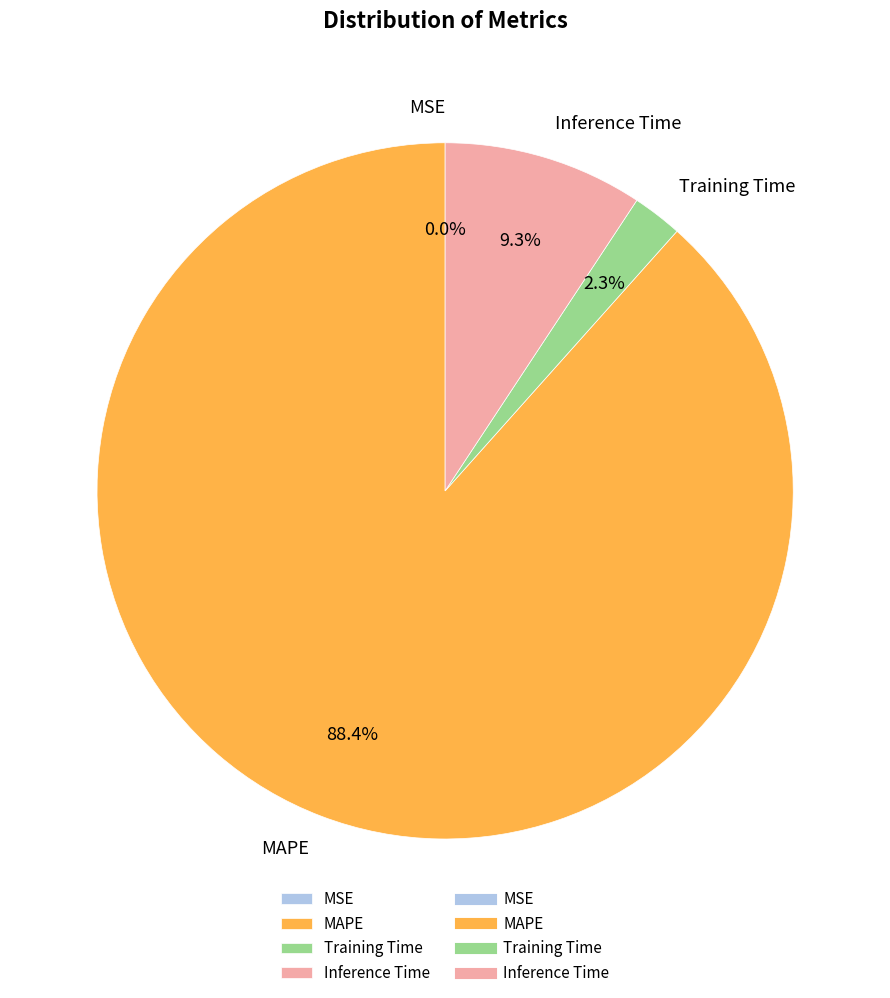

Is there a majority slice in this chart?

Yes